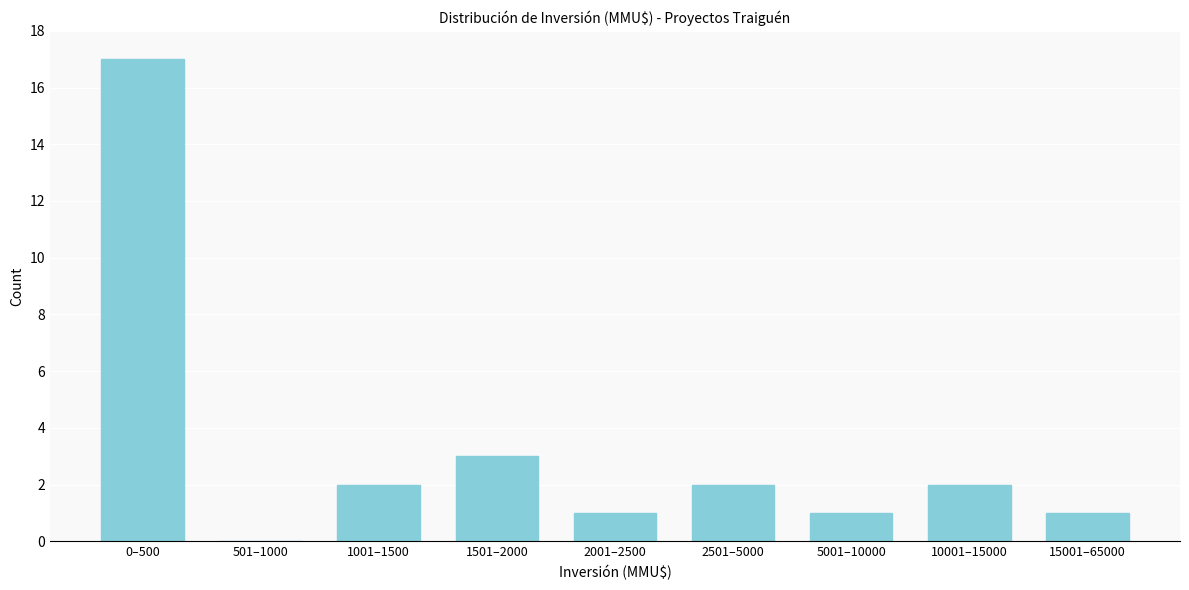

Reading left to right, transcribe all the data shown in this chart.

0–500=17	501–1000=0	1001–1500=2	1501–2000=3	2001–2500=1	2501–5000=2	5001–10000=1	10001–15000=2	15001–65000=1